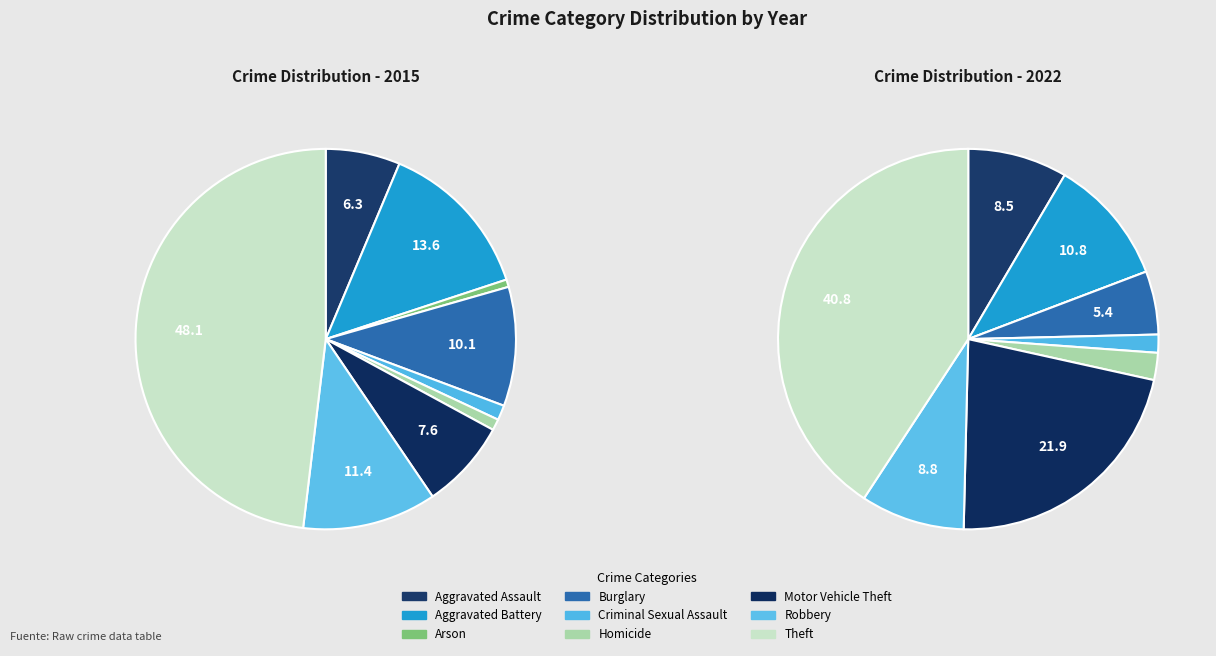

How many segments does this pie chart have?

9